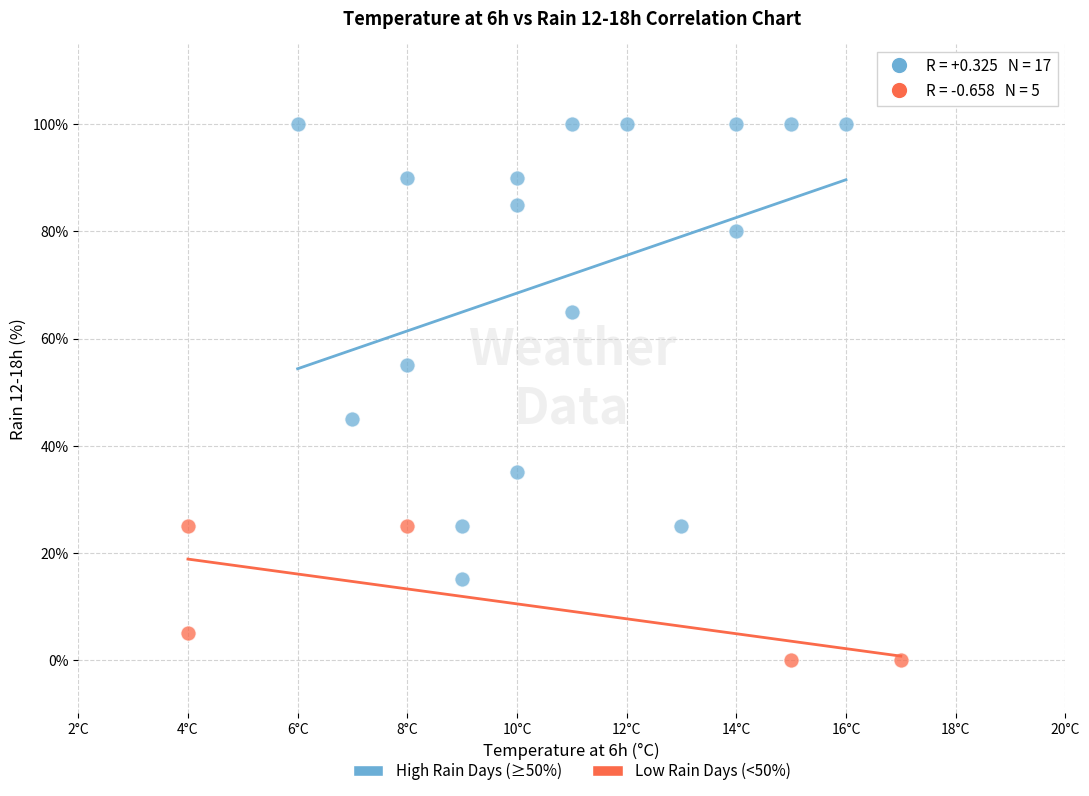

Which series contains the highest Y value?

High Rain Days (≥50%)